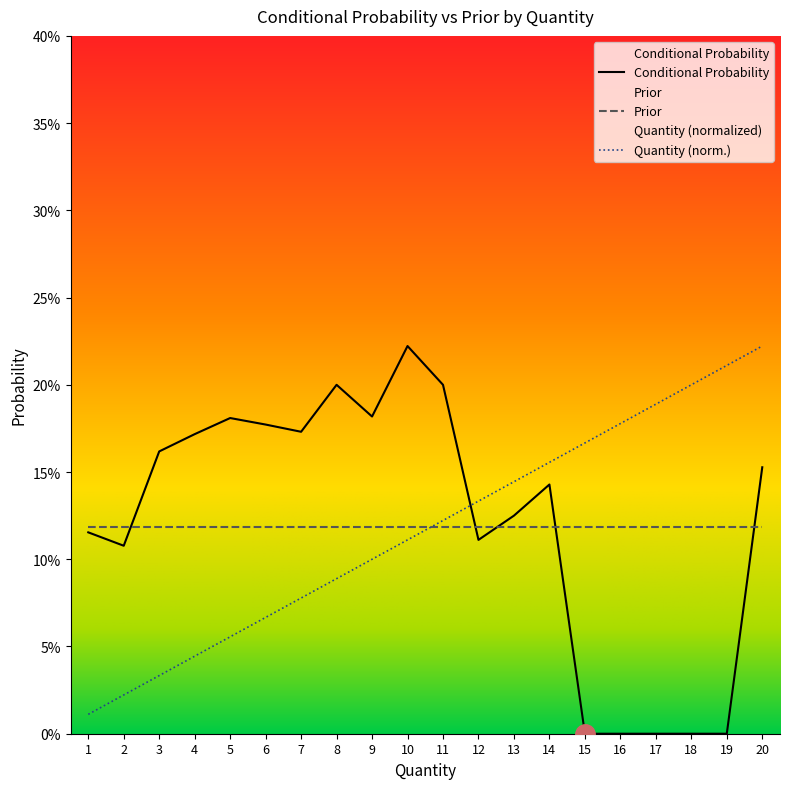

Does the chart display data point markers on the line(s)?

No